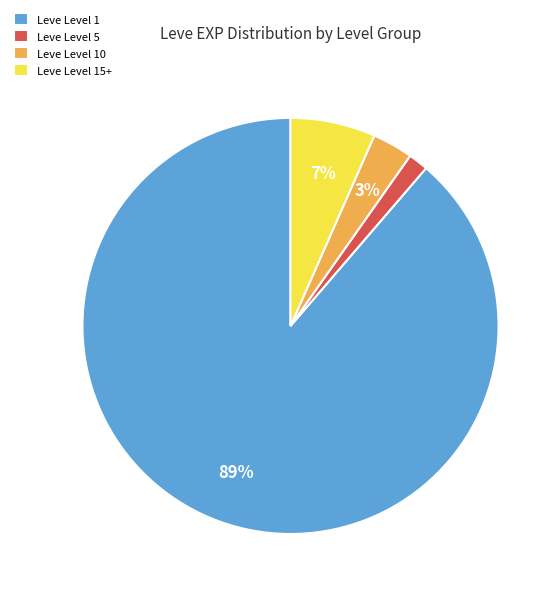

Is Leve Level 15+ the majority of the pie?

No